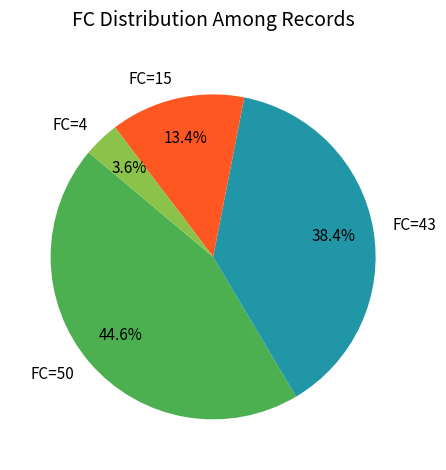

Rank the categories by value from lowest to highest.

FC=4, FC=15, FC=43, FC=50